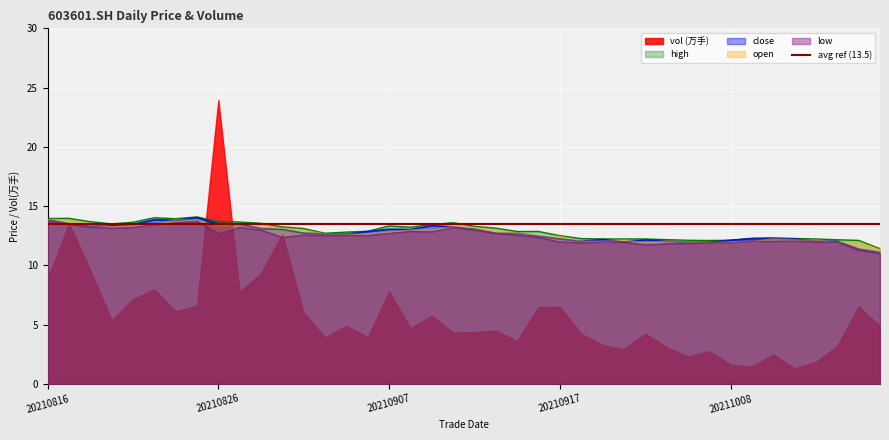

Where is close nearest to the value 12?

20211015